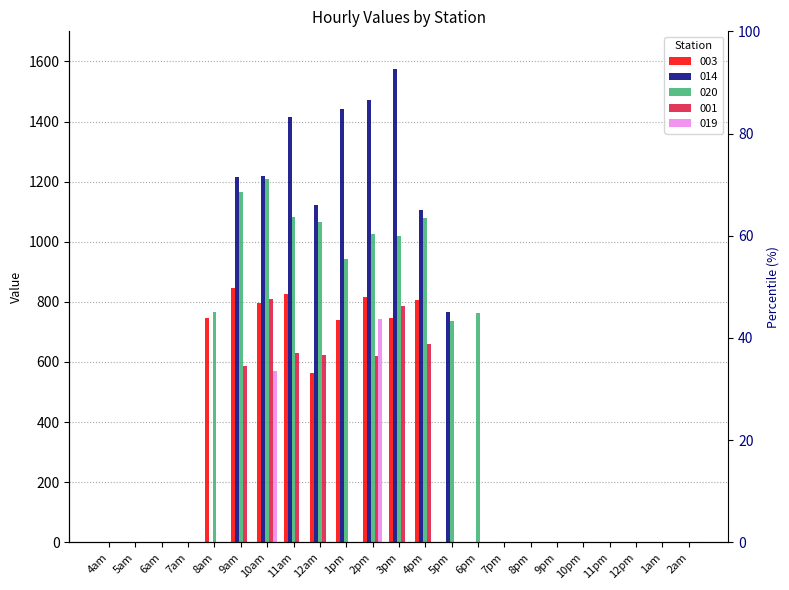

Where is 003 nearest to the value 423?

12am